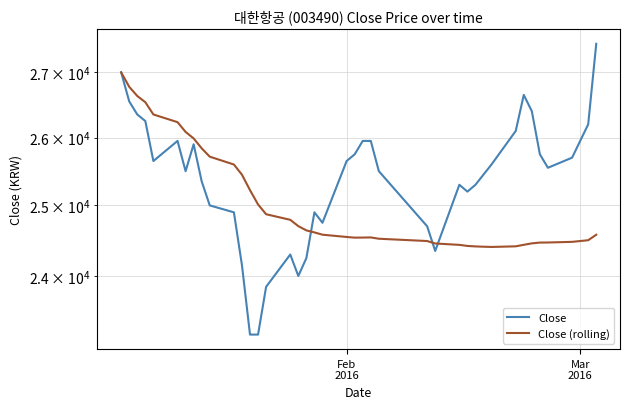

Which series has the widest spread of values?

Close